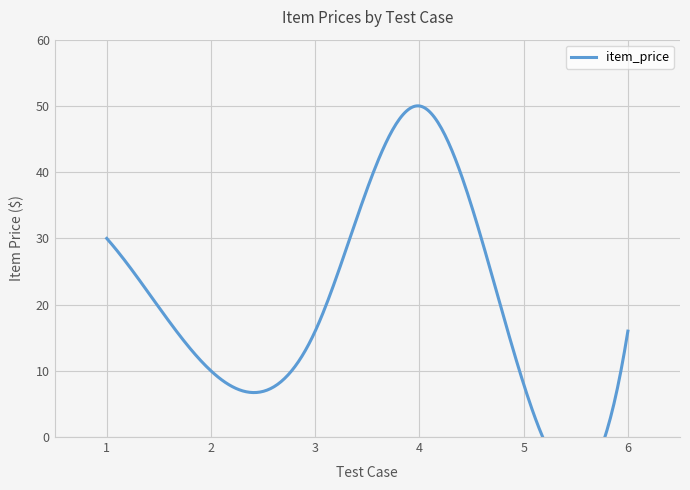

What is the difference between the second highest and minimum values?

22.0